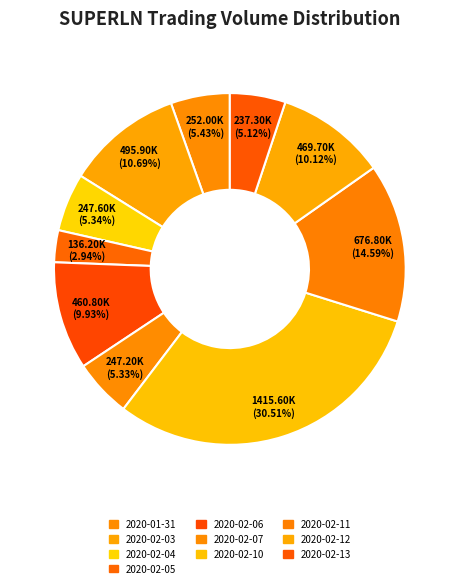

How many slices are in this pie chart?

10